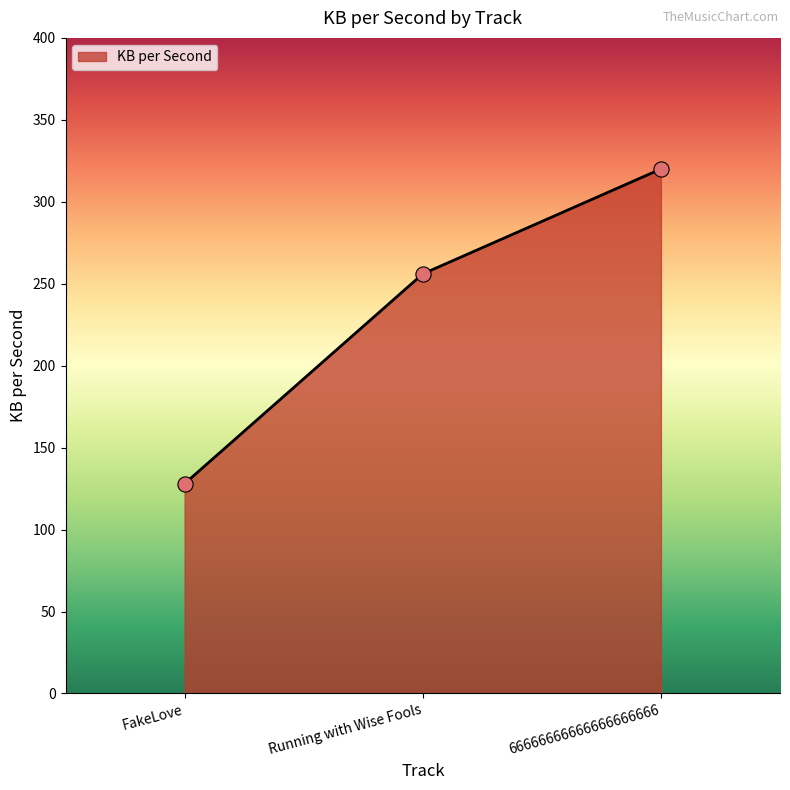

Which has a higher value, FakeLove or Running with Wise Fools?

Running with Wise Fools